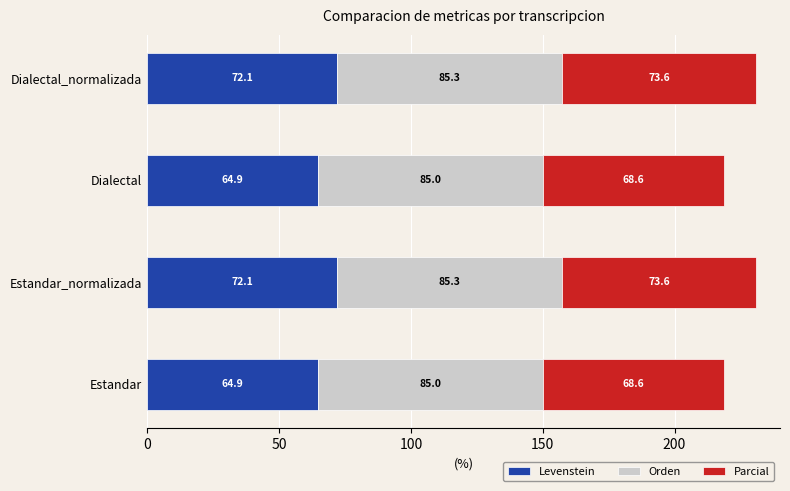

The value of Levenstein at Estandar_normalizada is 98.7. True or false?

False